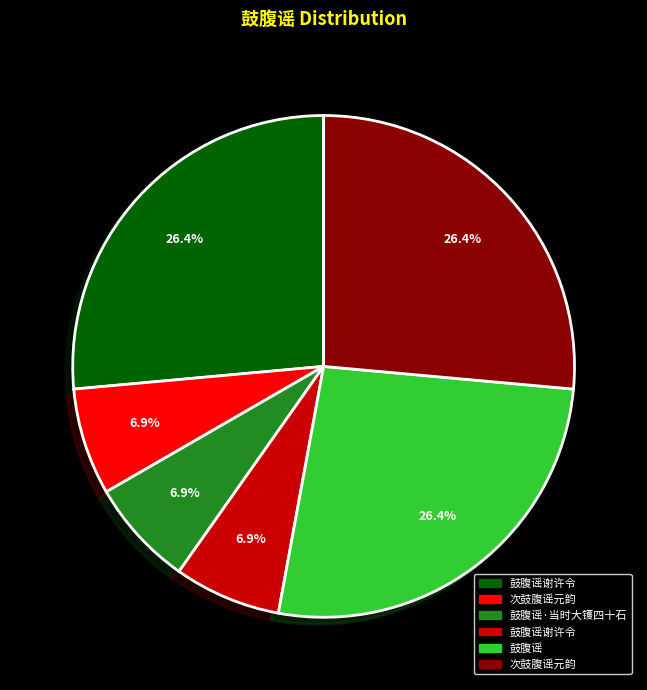

Is there a majority slice in this chart?

No